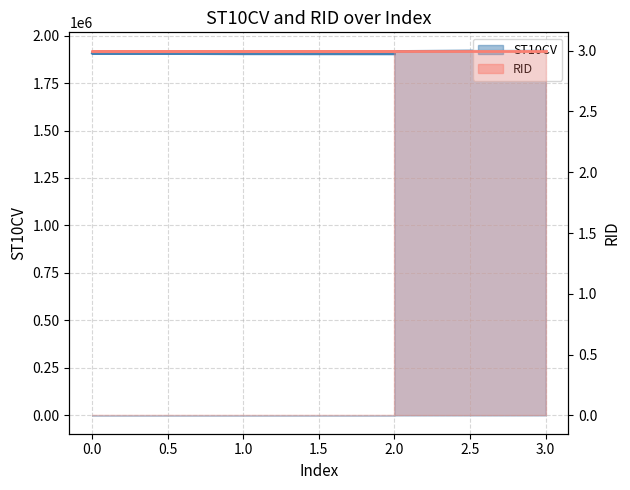

The value at 1 is 1903820. True or false?

True